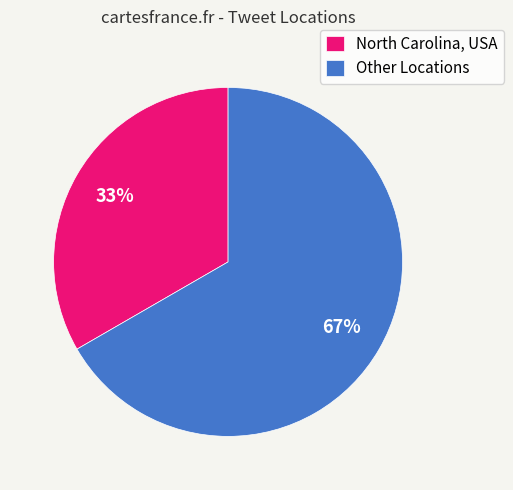

To the nearest percent, what is the average slice percentage?

50%